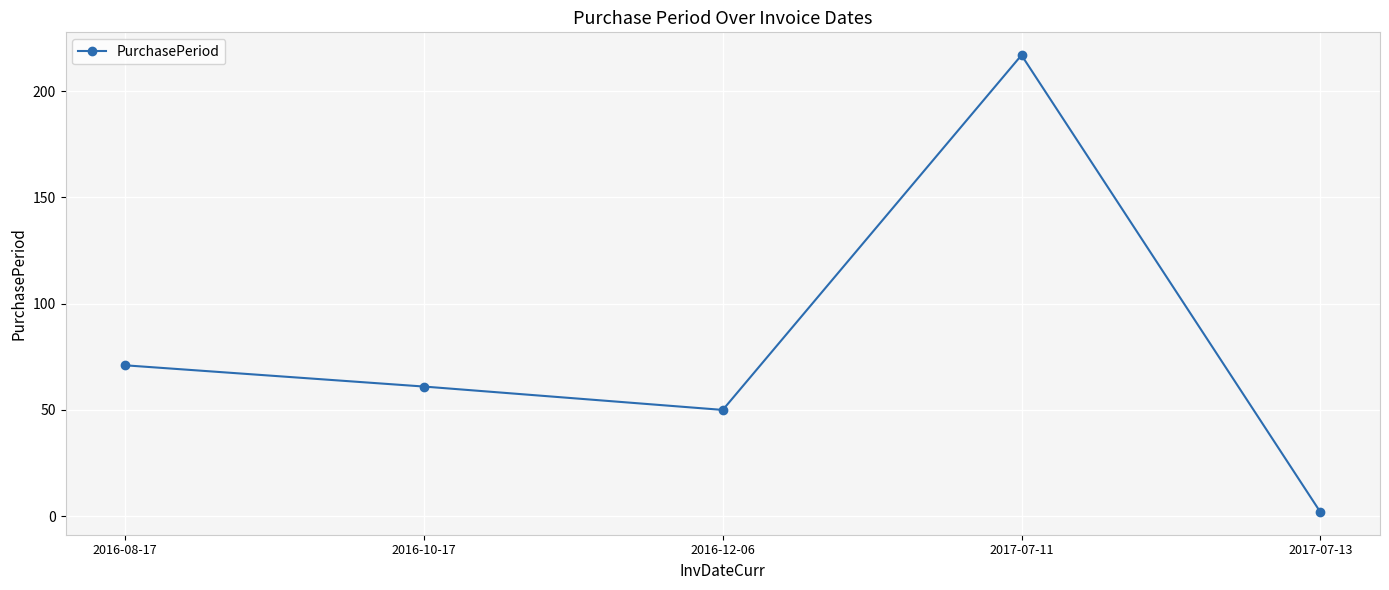

What is the label of the 1st point from the right?

2017-07-13